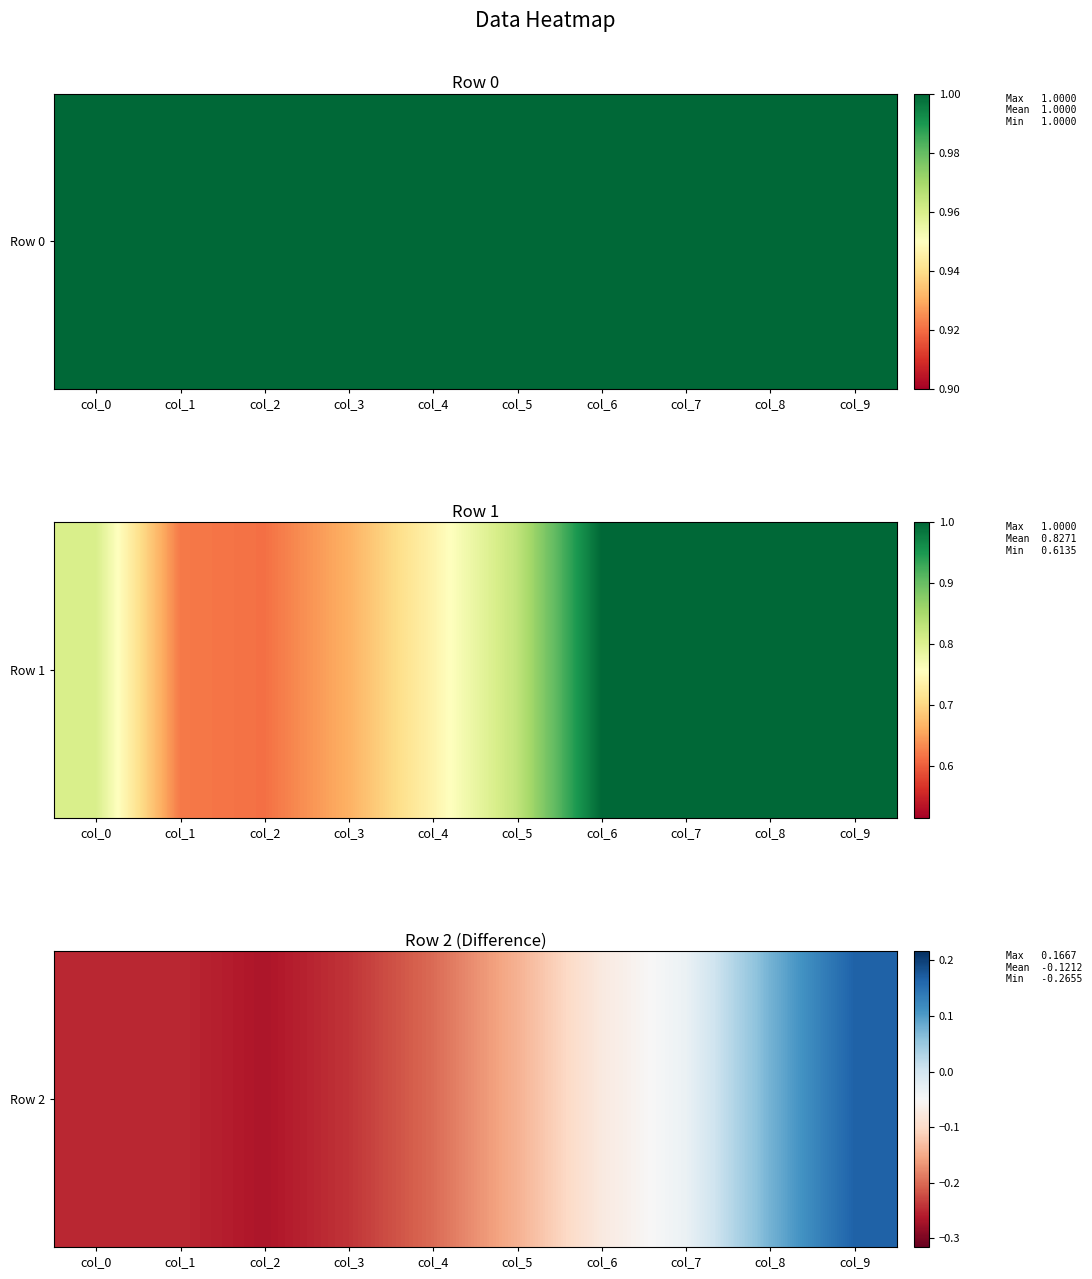

True or false: the data shows -0.2 at col_1.

True